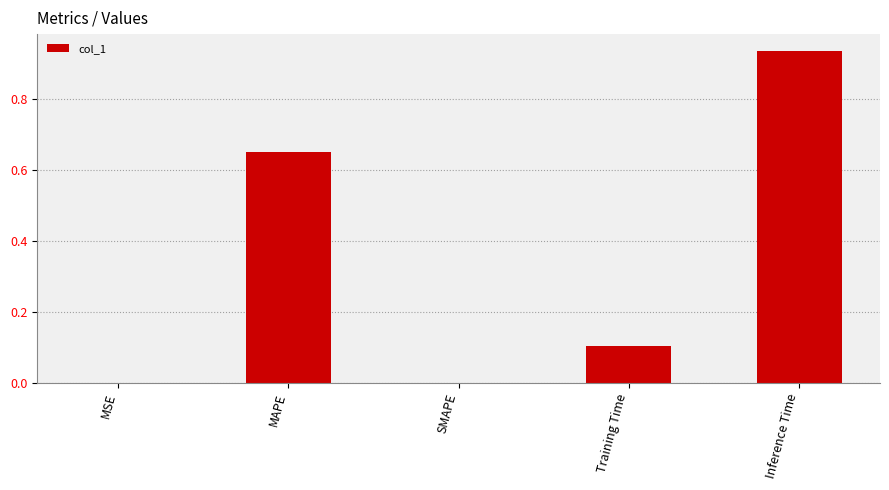

Which has a higher value, Inference Time or MSE?

Inference Time